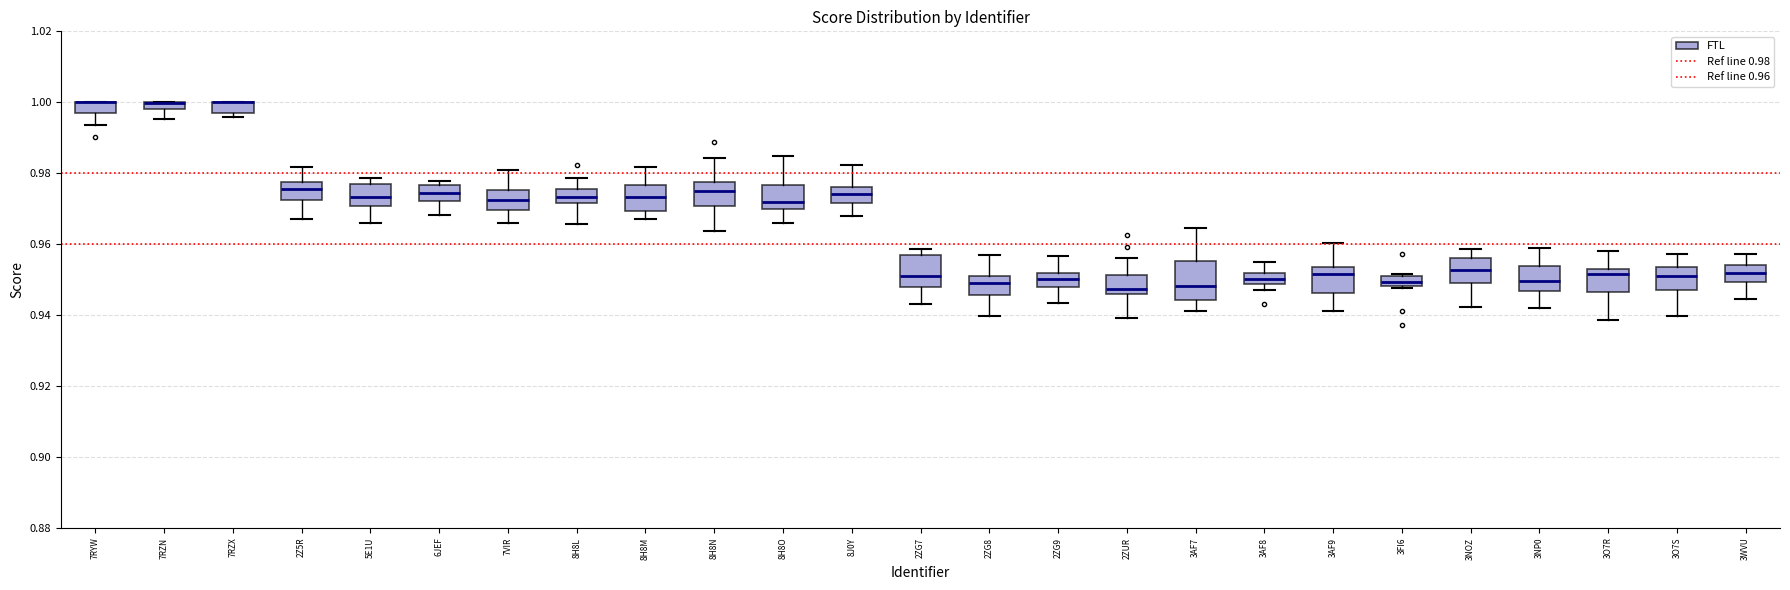

Where is the lower edge of the box for 2ZUR on the y-axis? The values are not printed on the chart, so give them approximately, as read against the axis.

0.946